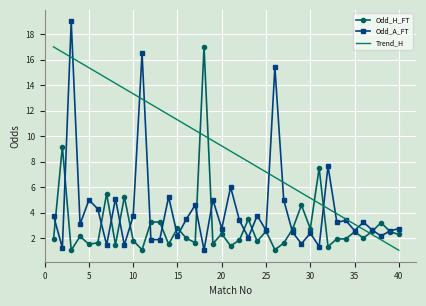

Rank the series by their average value, from lowest to highest.

Odd_H_FT, Odd_A_FT, Trend_H